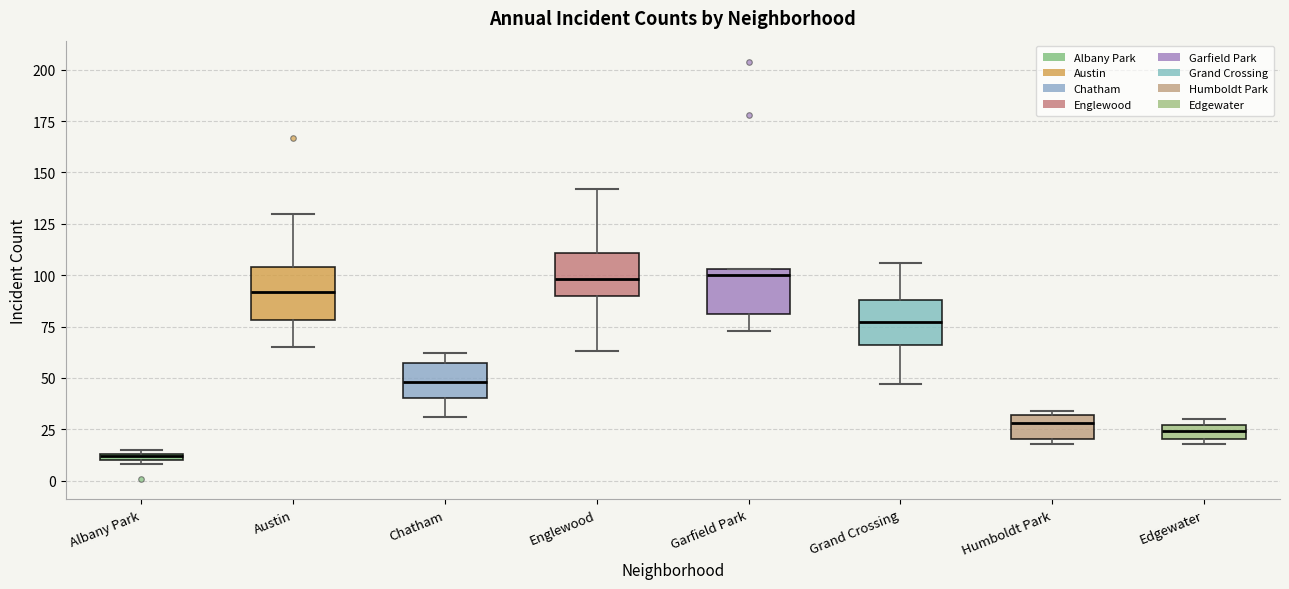

Where is the upper edge of the box for Albany Park on the y-axis? The values are not printed on the chart, so give them approximately, as read against the axis.

15